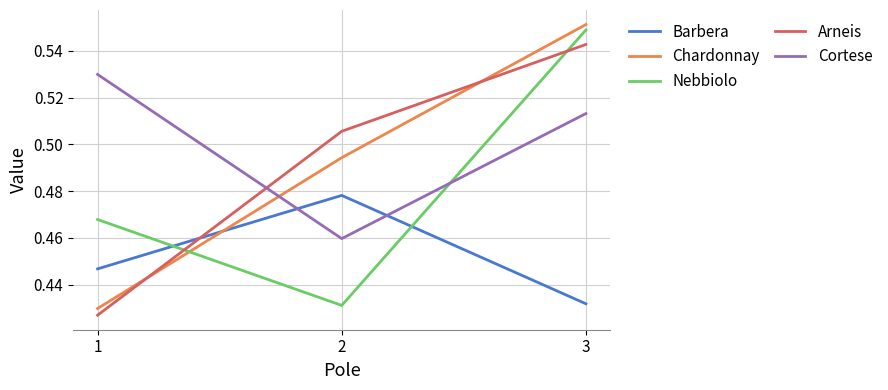

Does the chart have visible grid lines?

Yes